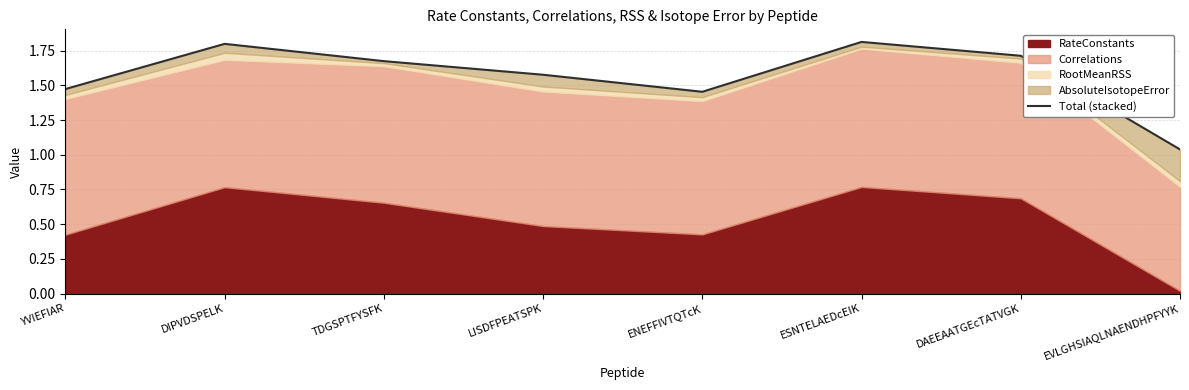

List the labels in order of value, smallest first.

EVLGHSIAQLNAENDHPFYYK, ENEFFIVTQTcK, YVIEFIAR, LISDFPEATSPK, TDGSPTFYSFK, DAEEAATGEcTATVGK, DIPVDSPELK, ESNTELAEDcEIK